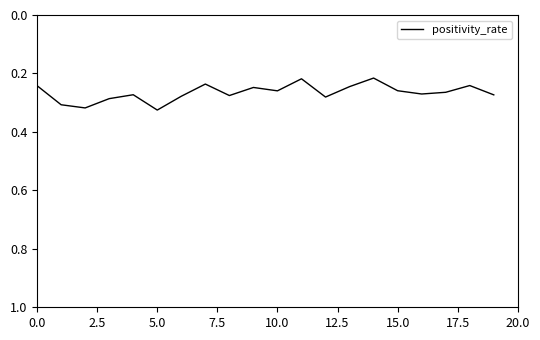

What is the difference between the maximum and minimum values?

0.1